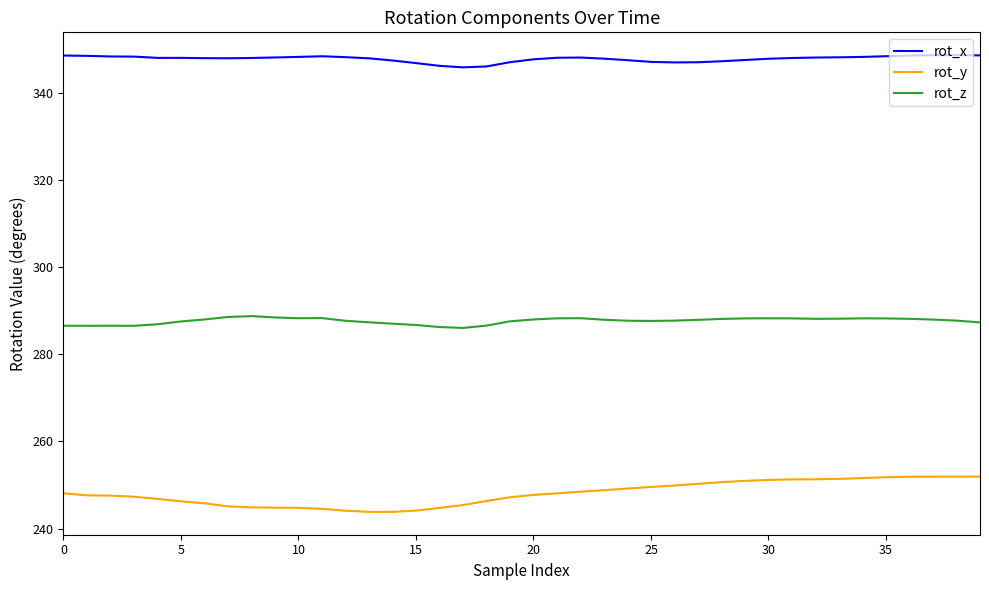

True or false: rot_y and rot_x cross at least once.

False